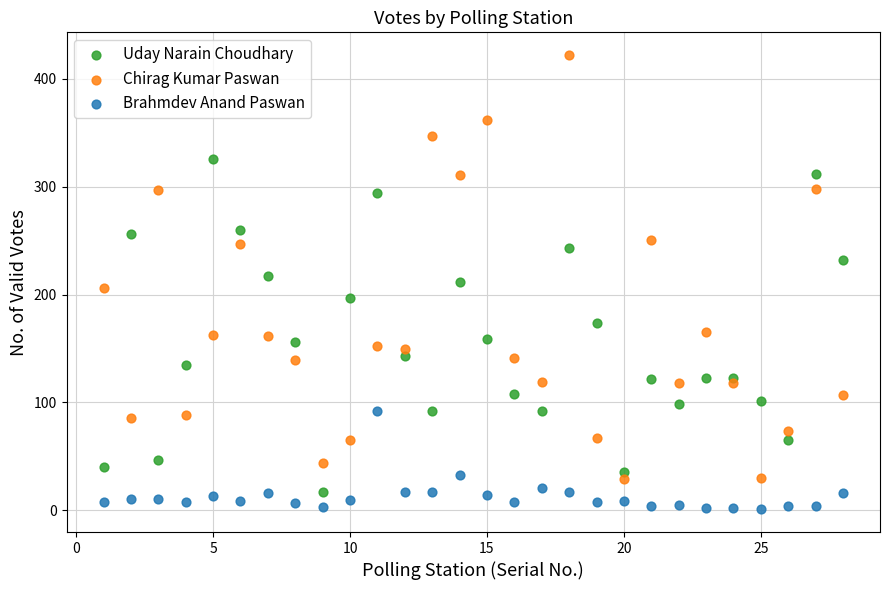

Across all data points, what is the range of X values (max minus min)?

27